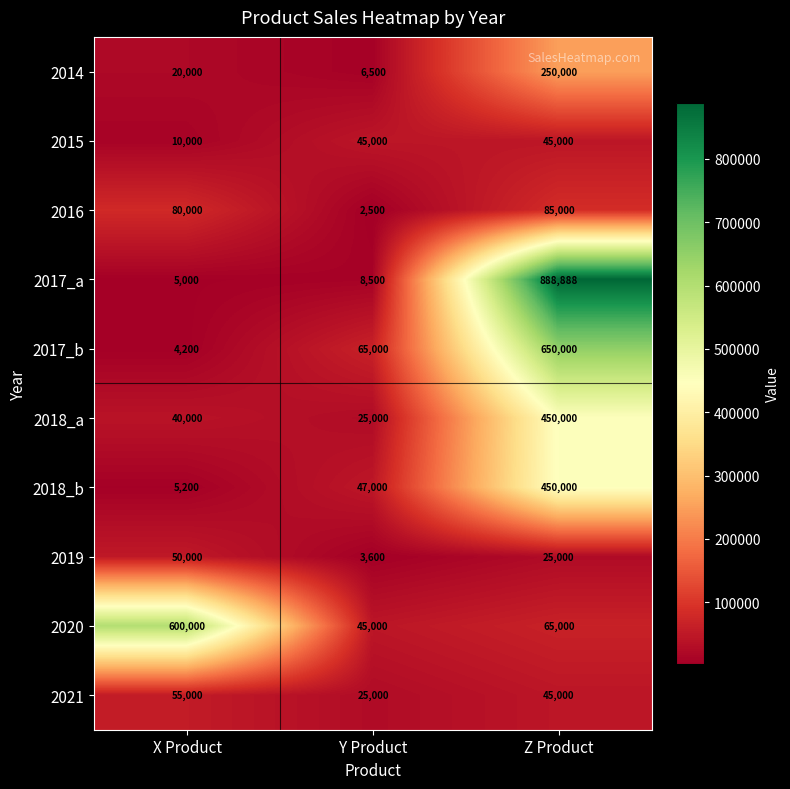

The 2017_b series shows 111075 at Y Product. True or false?

False